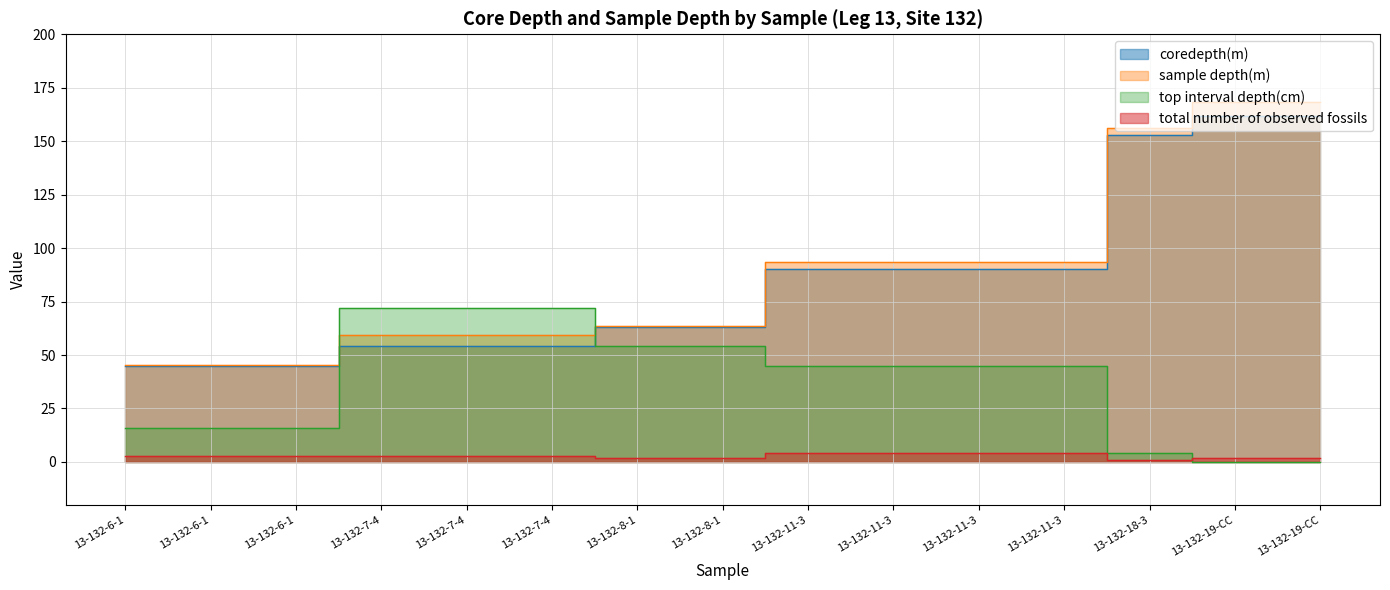

What is the lowest value of the sample depth(m) series?

45.2